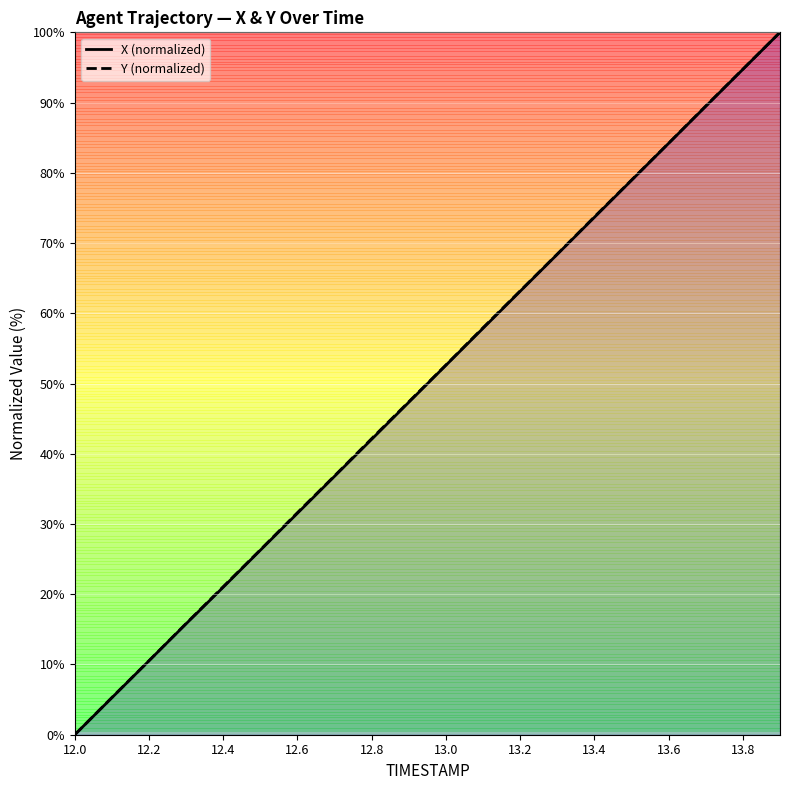

The Y (normalized) series shows 52.7 at 13.0. True or false?

True